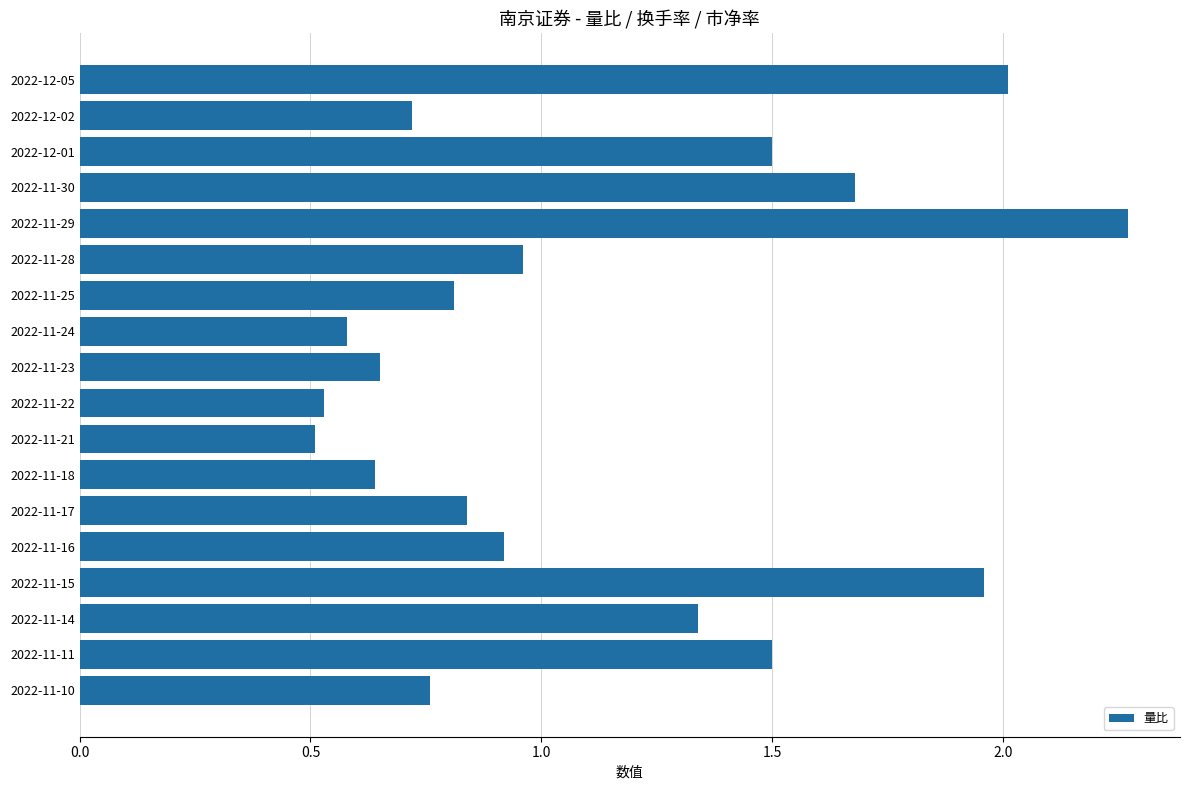

Which label corresponds to the largest value in the chart?

2022-11-29